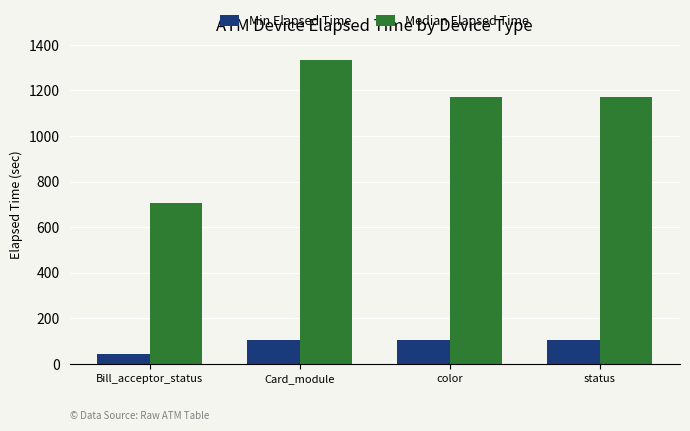

At which label does Median Elapsed Time first exceed 1170?

Card_module